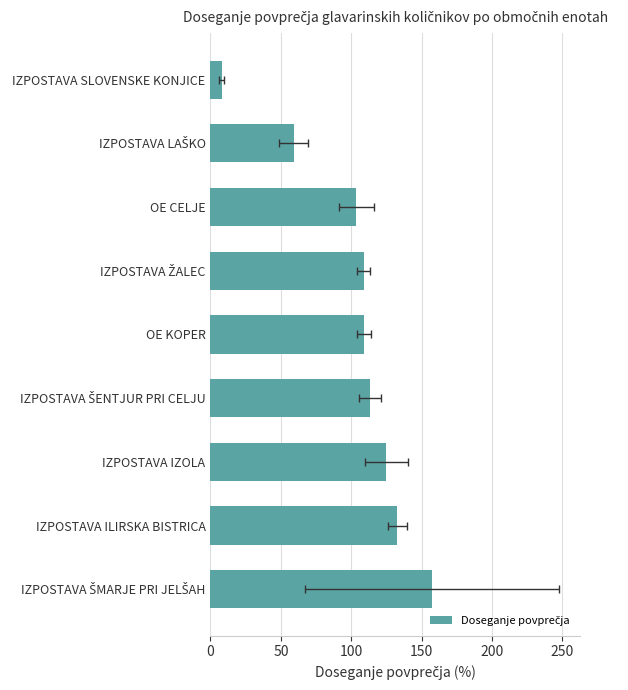

How many categories are shown in the chart?

9